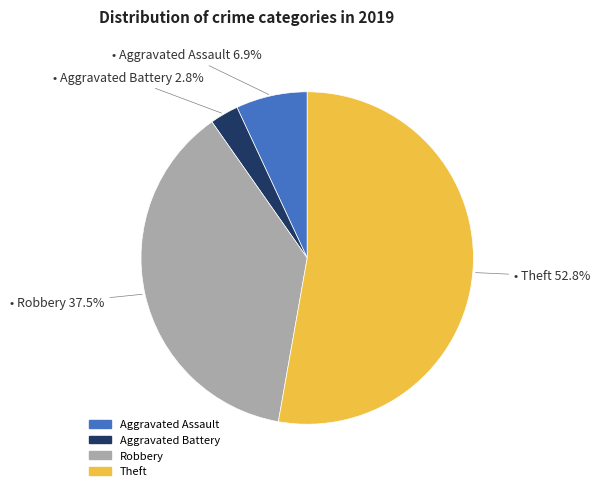

How many slices are in this pie chart?

4